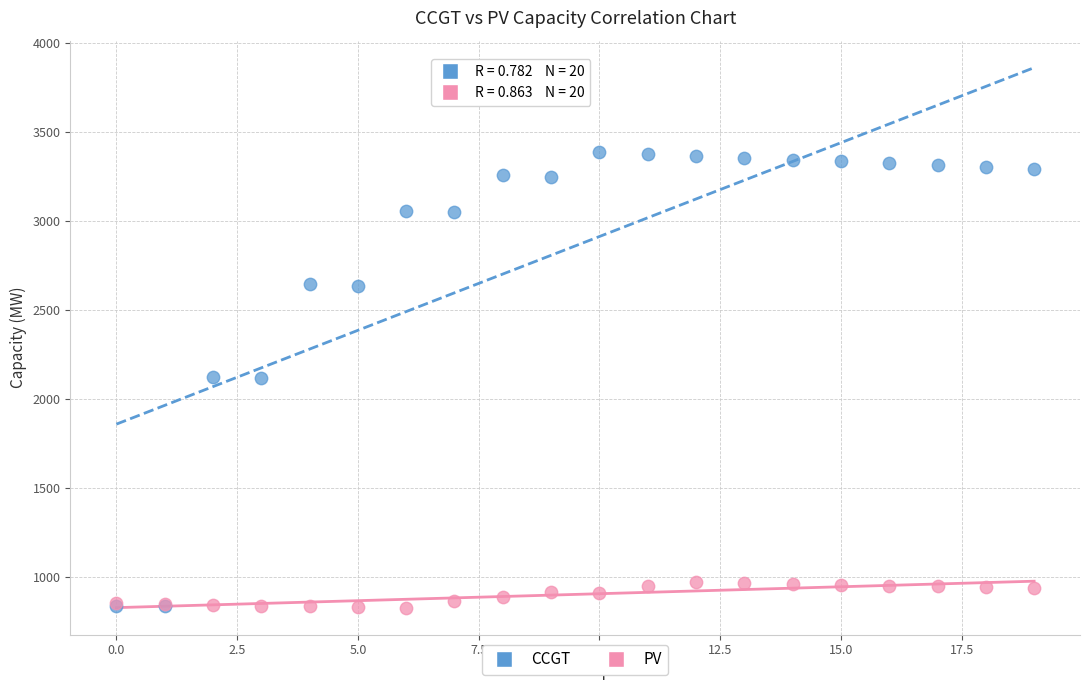

Which series has the widest spread of Y values?

CCGT